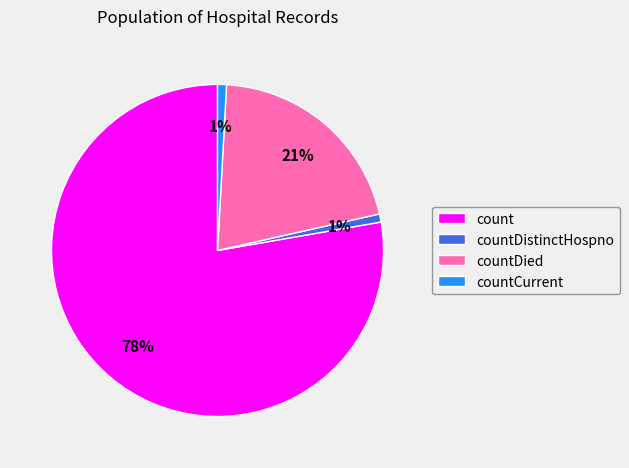

True or false: countCurrent accounts for 11% of the total.

False